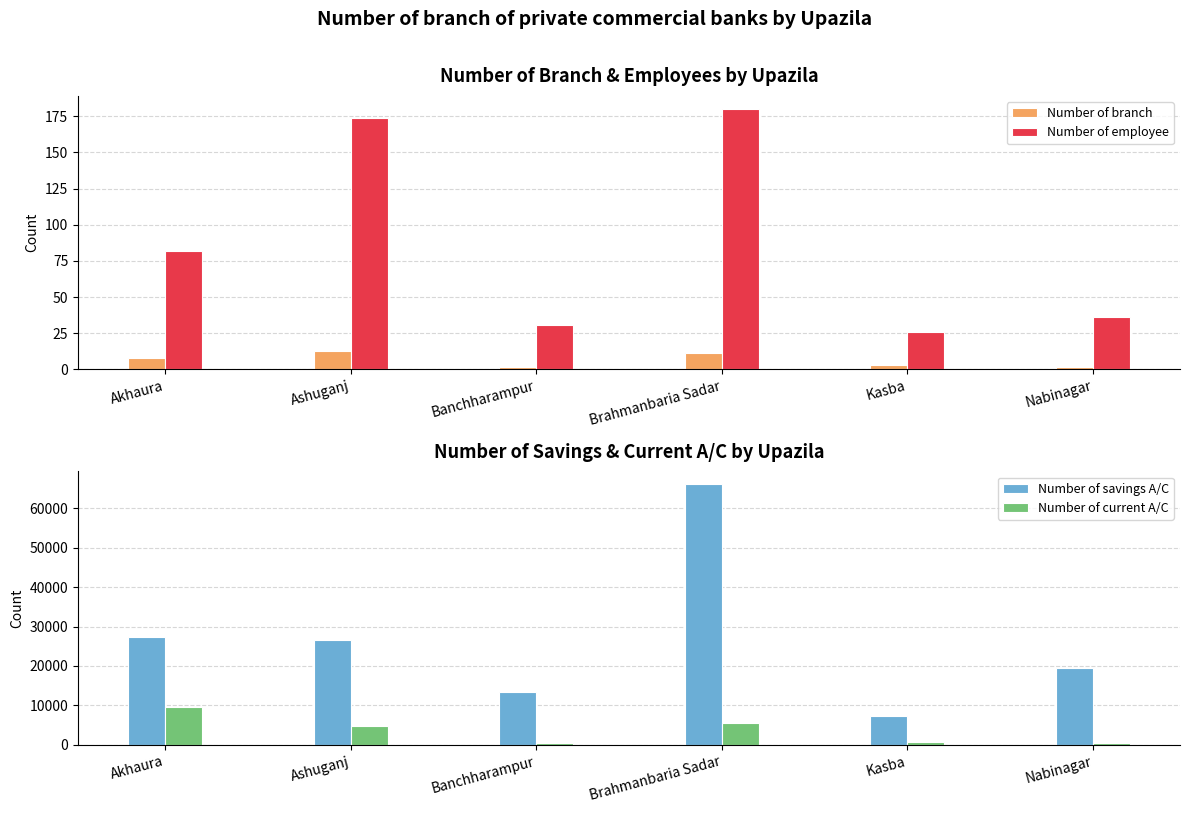

Is it true that Number of current A/C equals 168 at Nabinagar?

False